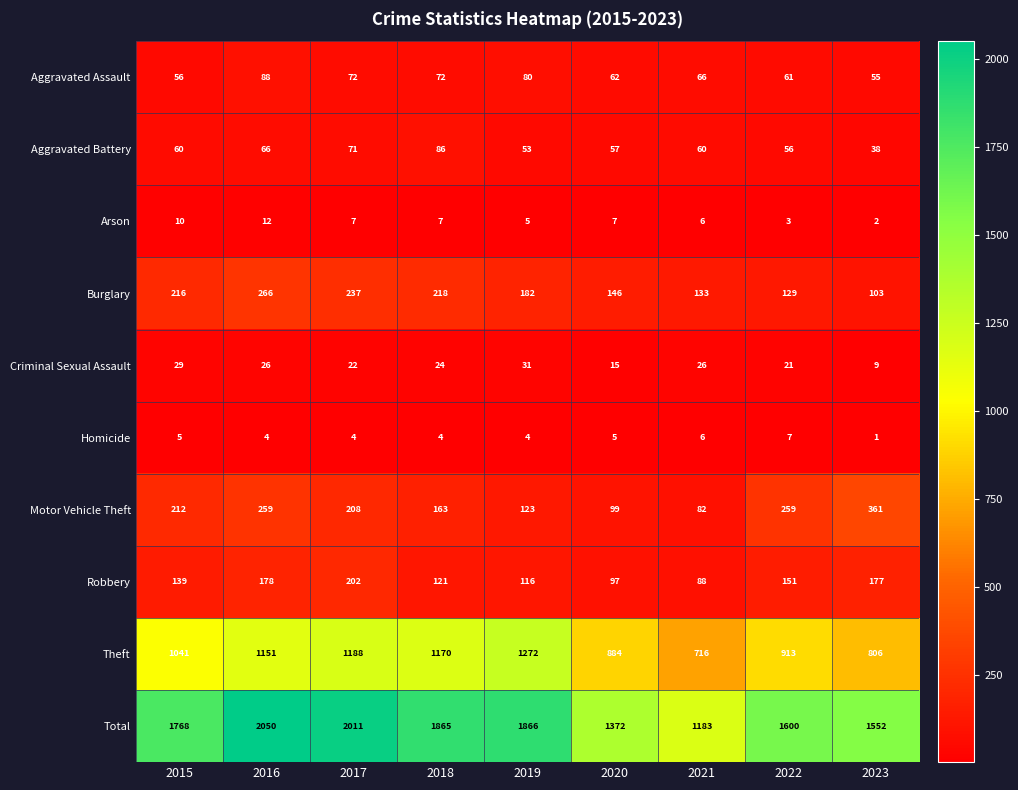

How many series are shown in this chart?

10